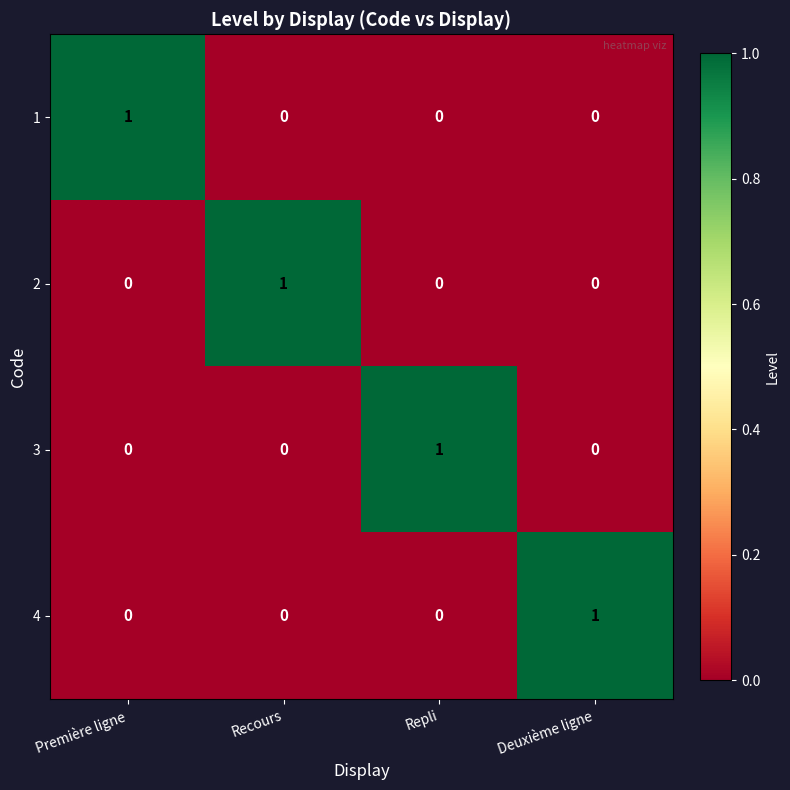

Is it true that 2 equals -1 at Première ligne?

False